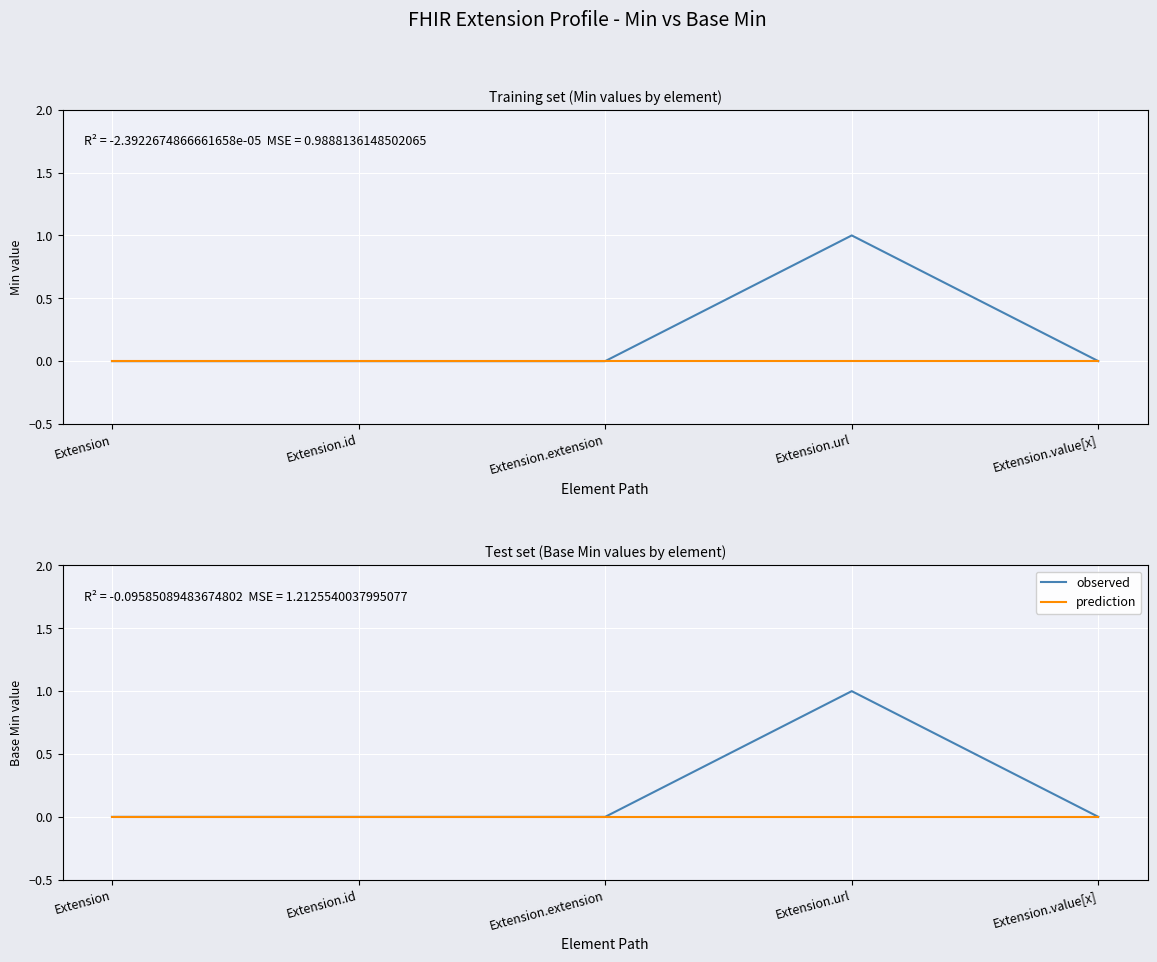

Reading right to left, what are all the values shown in this chart?

observed: Extension.value[x]=0	Extension.url=1	Extension.extension=0	Extension.id=0	Extension=0
prediction: Extension.value[x]=0	Extension.url=0	Extension.extension=0	Extension.id=0	Extension=0